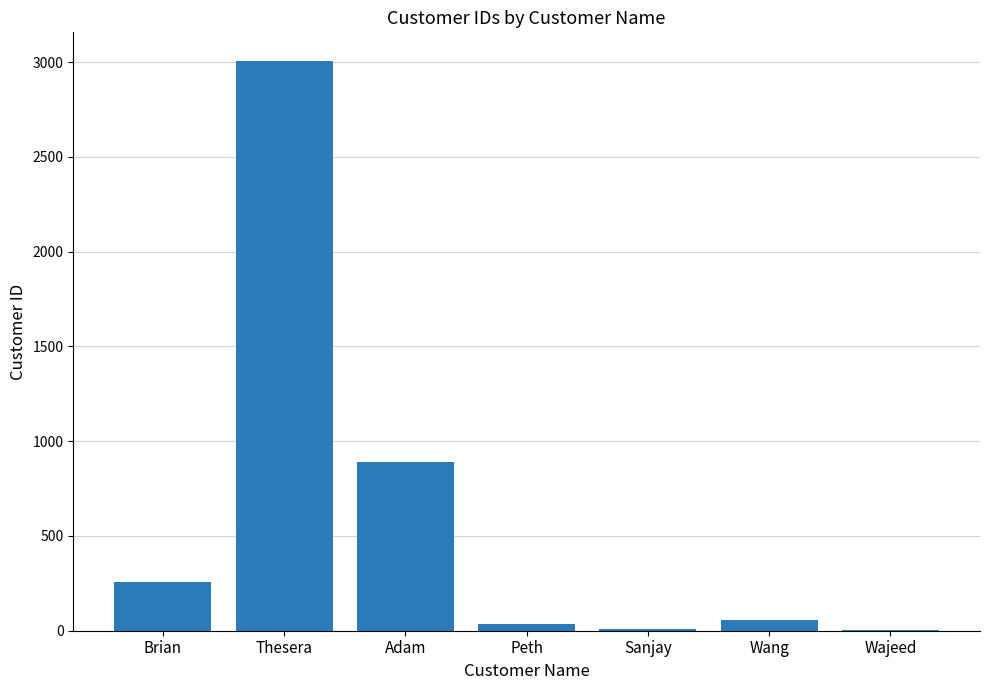

What is the difference between the values at Adam and Thesera?

2118